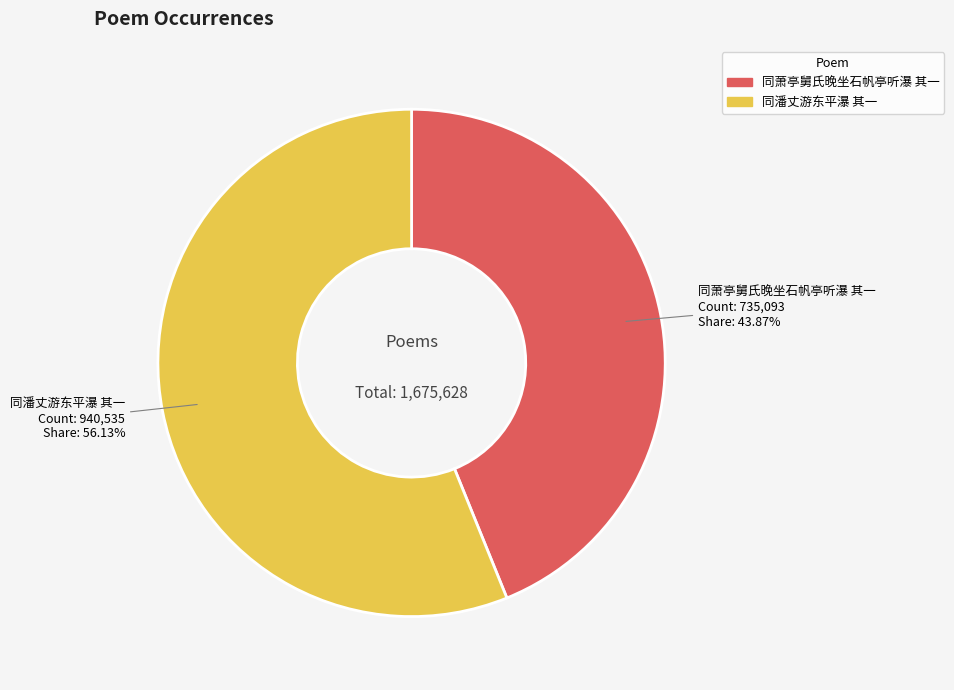

Approximately how many times larger is the value at 同萧亭舅氏晚坐石帆亭听瀑 其一 compared to 同潘丈游东平瀑 其一?

0.8